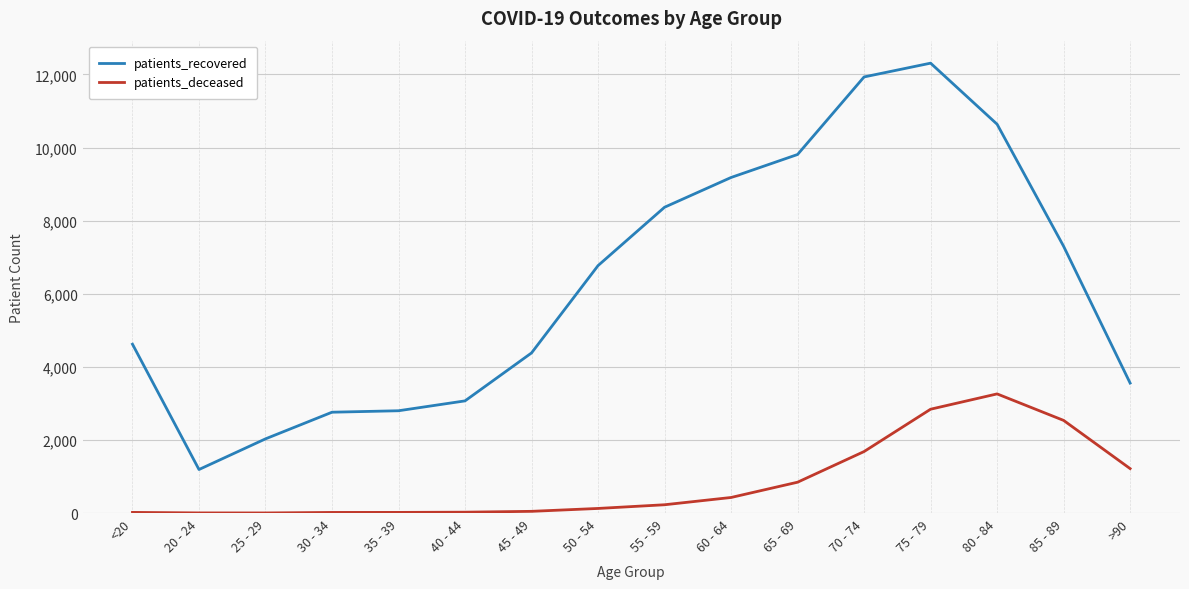

Rank the series by their average value, from highest to lowest.

patients_recovered, patients_deceased